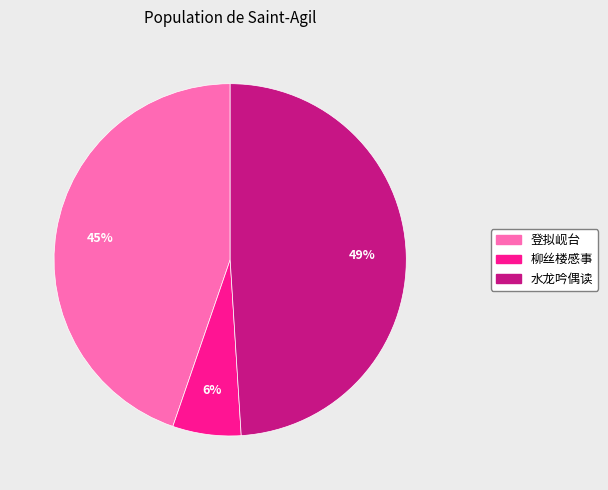

To the nearest percent, what is the difference between the largest and smallest slice percentages?

43%